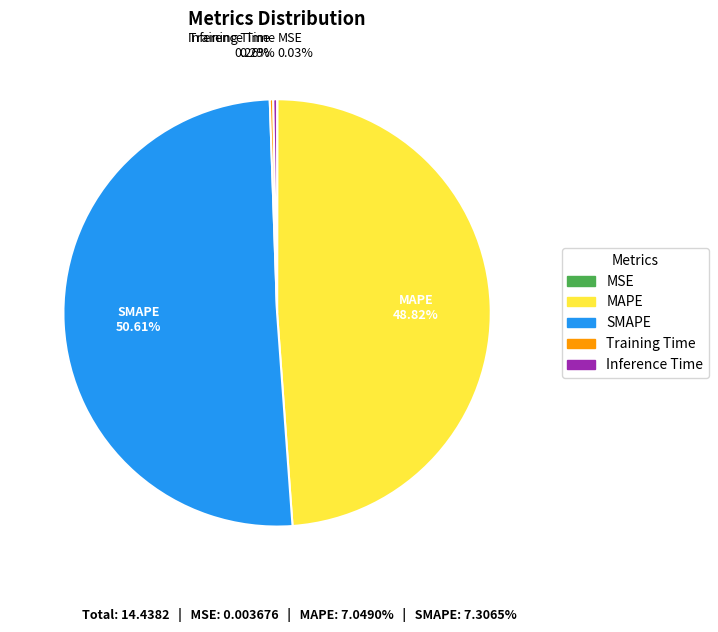

Which category has the biggest portion of the pie?

SMAPE